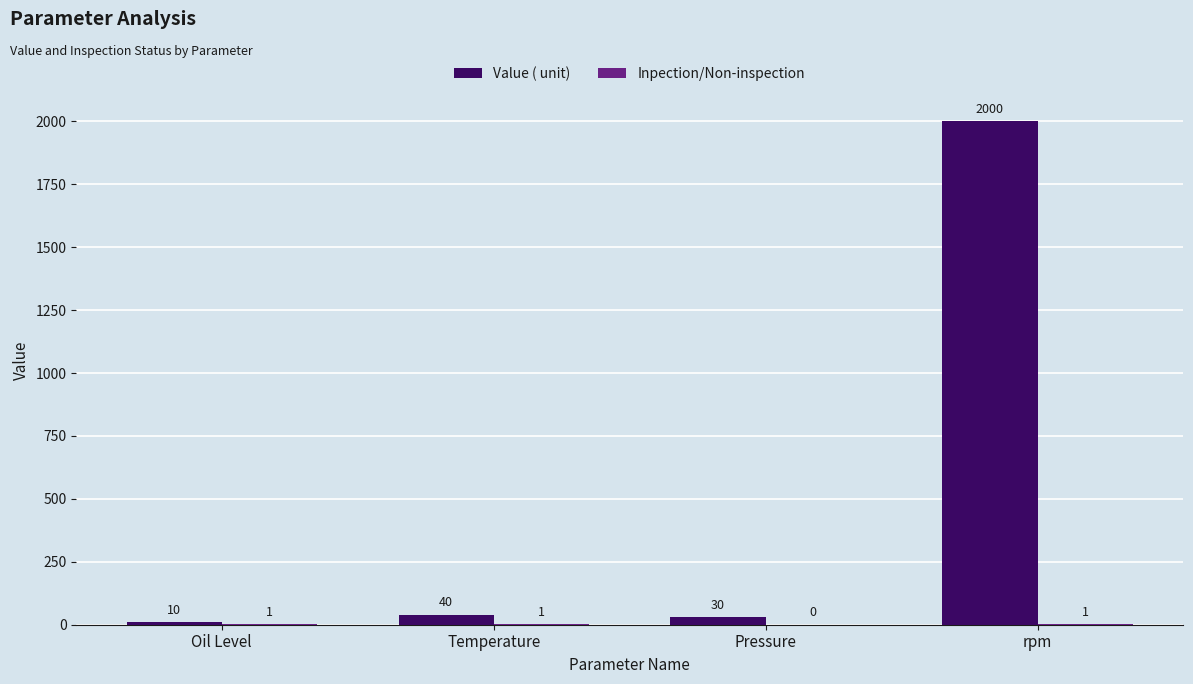

Between Oil Level and Temperature, which series saw the biggest shift?

Value ( unit)